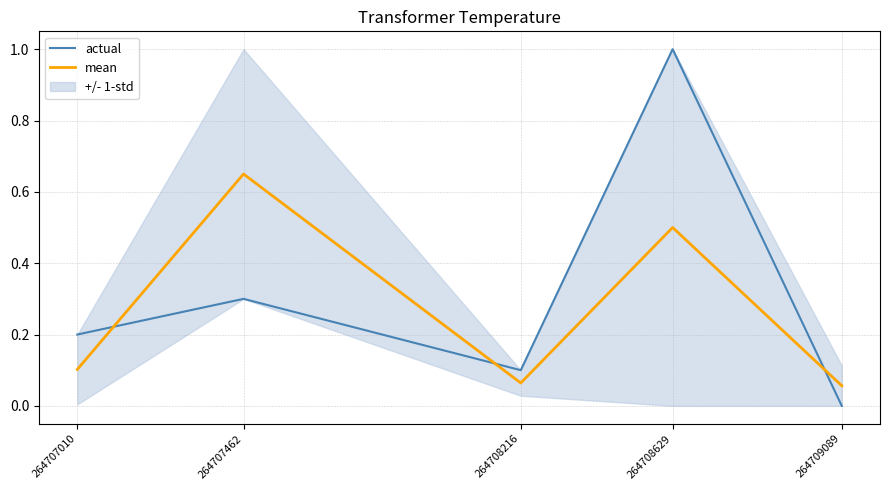

Reading left to right, what are all the values shown in this chart?

actual: 264707010=0.2	264707462=0.3	264708216=0.1	264708629=1.0	264709089=0.0
mean: 264707010=0.1	264707462=0.7	264708216=0.1	264708629=0.5	264709089=0.1